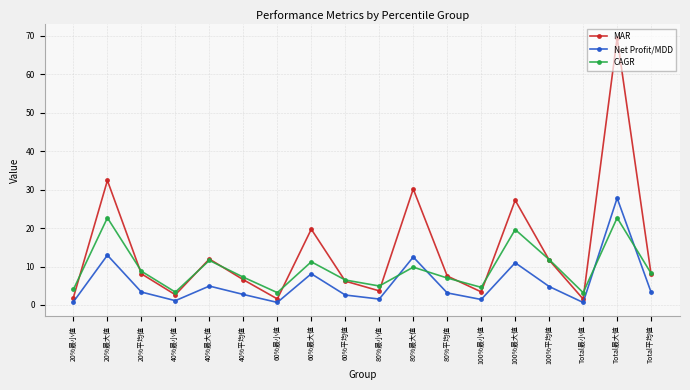

How many times do Net Profit/MDD and CAGR cross each other?

4